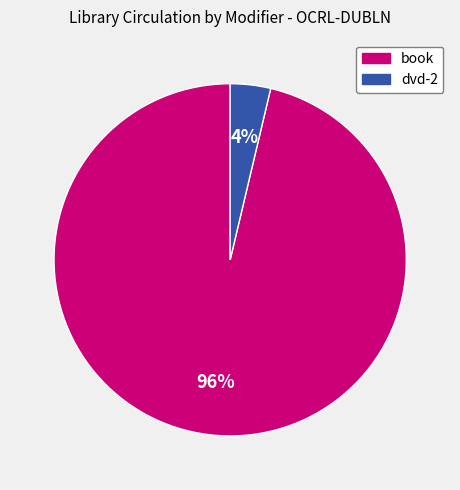

To the nearest percent, what is the average slice percentage?

50%